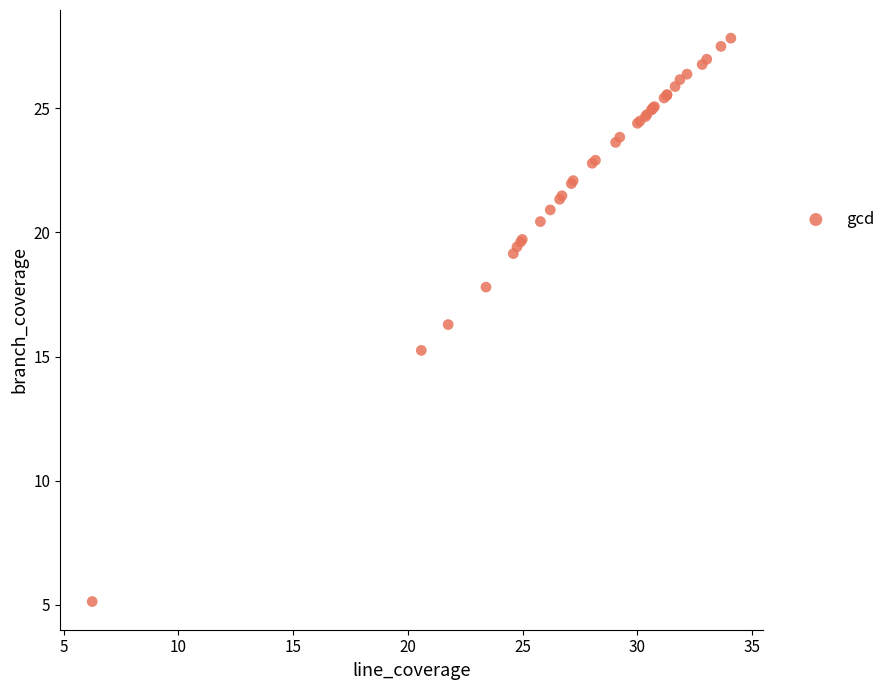

What Y value in the scatter plot is closest to 16?

16.3